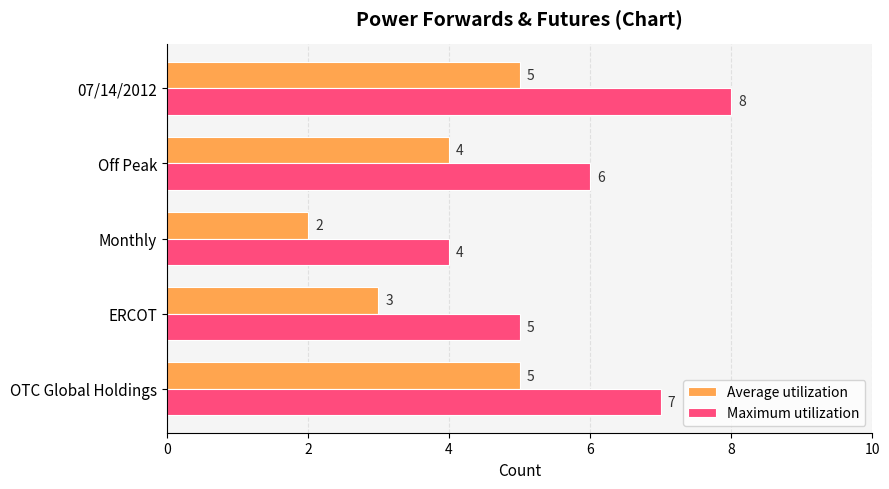

What is the maximum value for Average utilization?

5